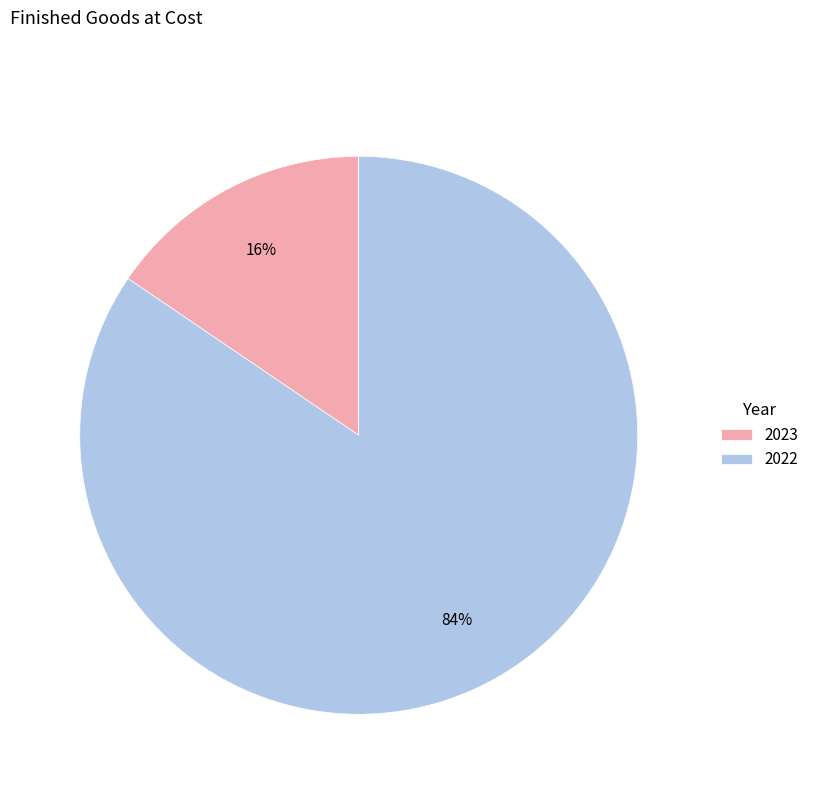

Do 2023 and 2022 together represent more than half of the pie?

Yes